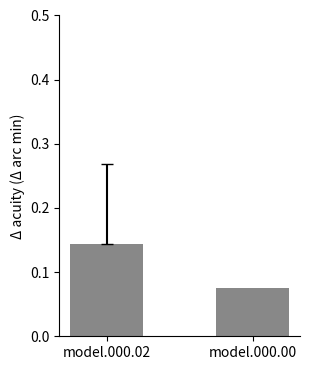

Which has a higher value, model.000.00 or model.000.02?

model.000.02